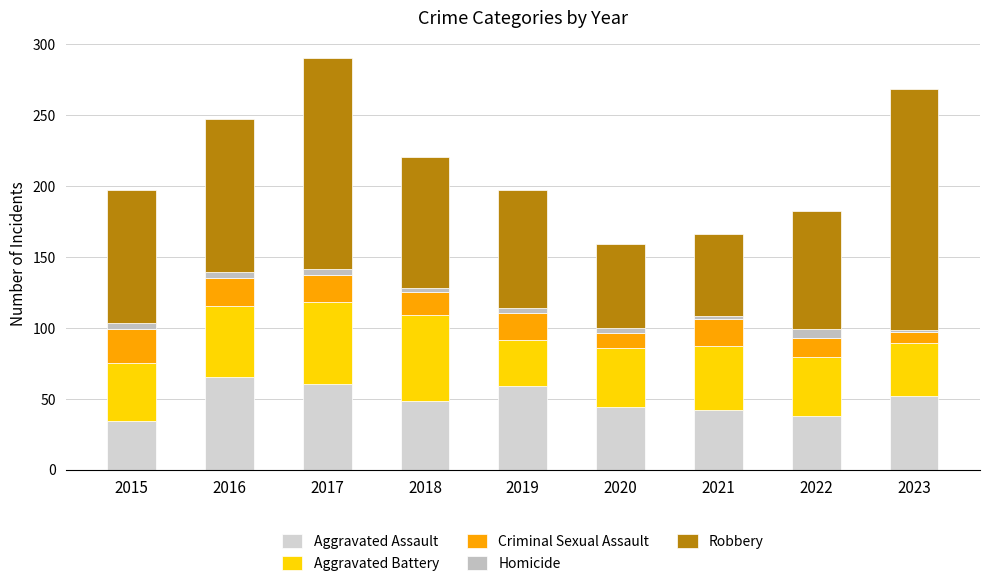

What is the lowest value of the Aggravated Assault series?

34